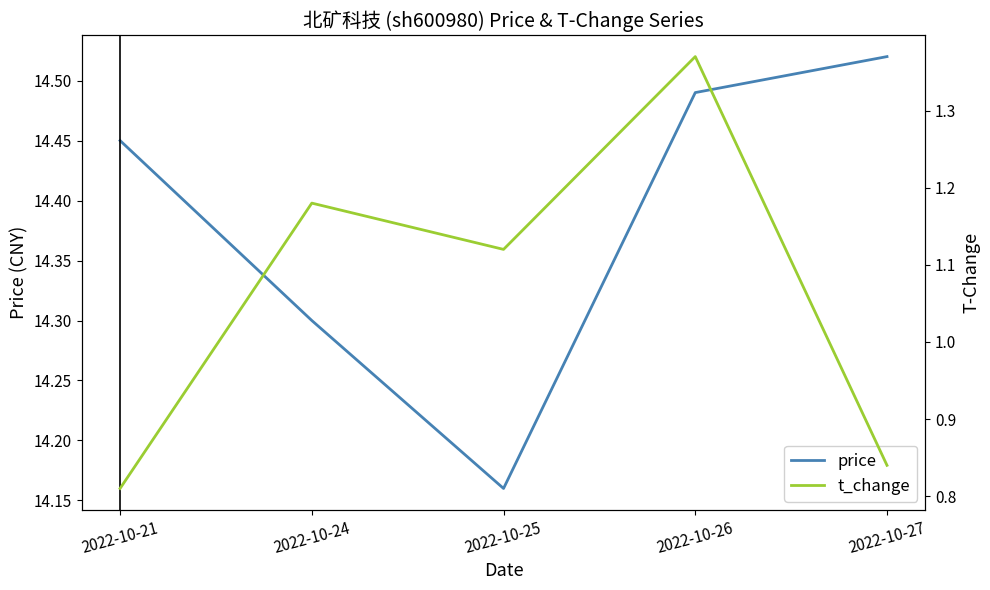

The value of price at 2022-10-24 is 6.9. True or false?

False